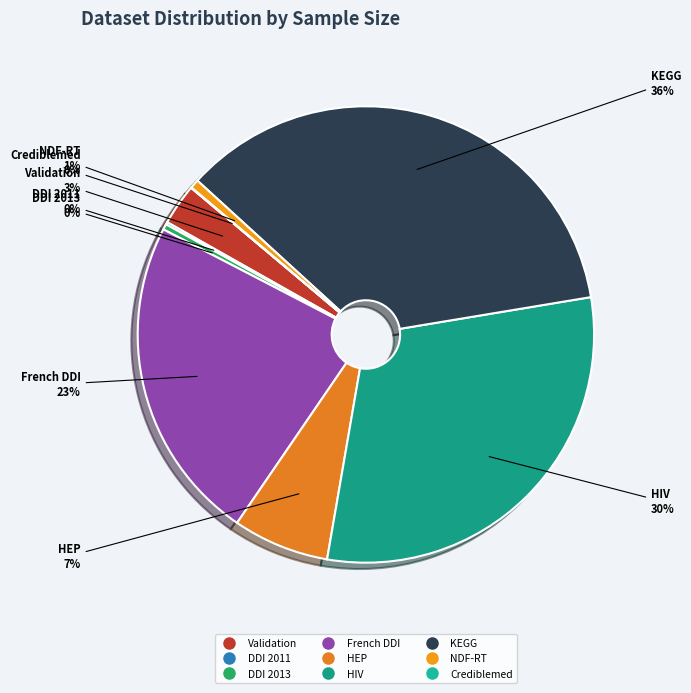

Do HEP and Validation together represent more than half of the pie?

No